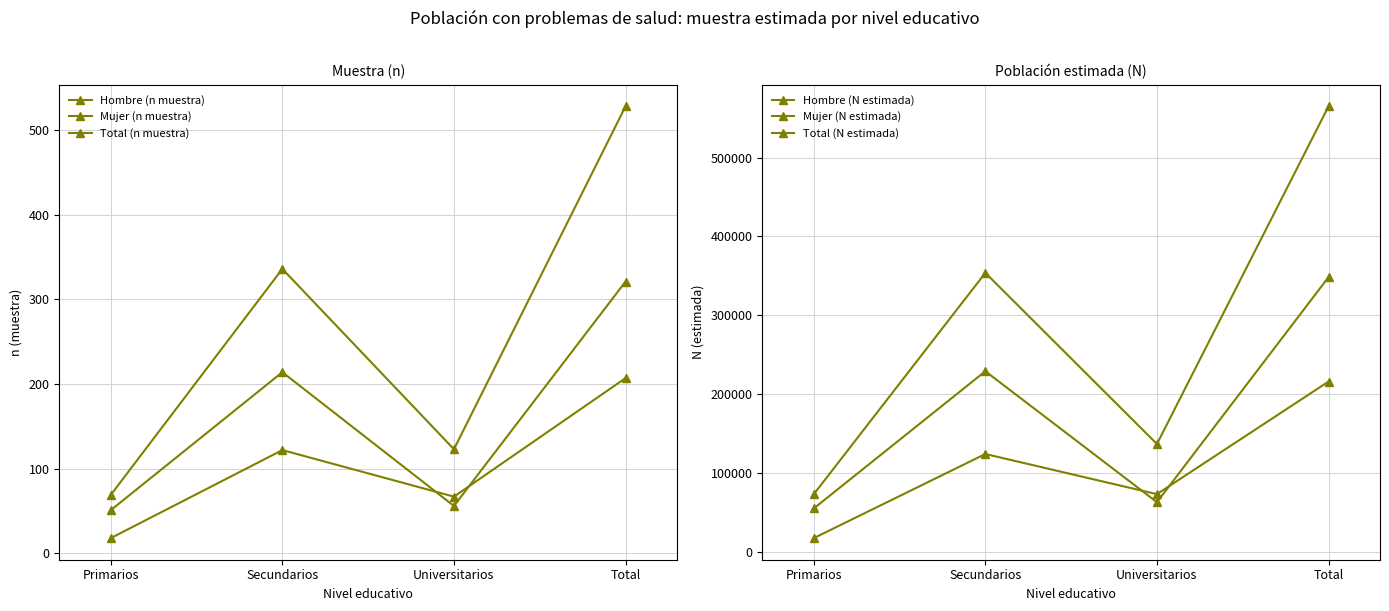

Which series has the widest spread of values?

Total (n muestra)